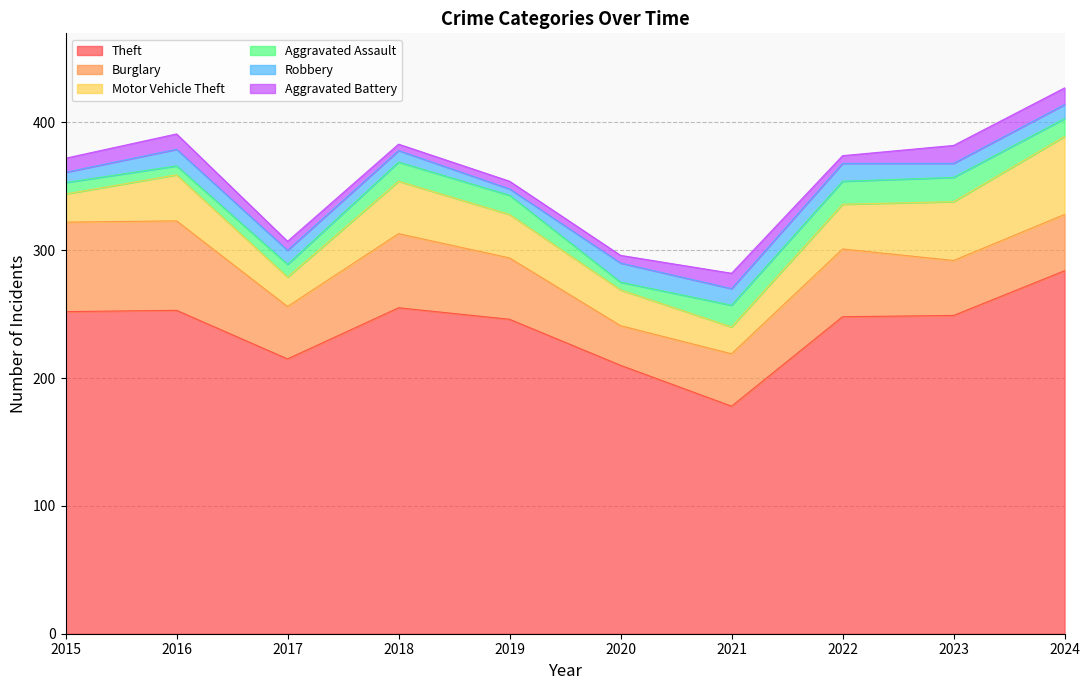

What is the minimum value for Theft?

178